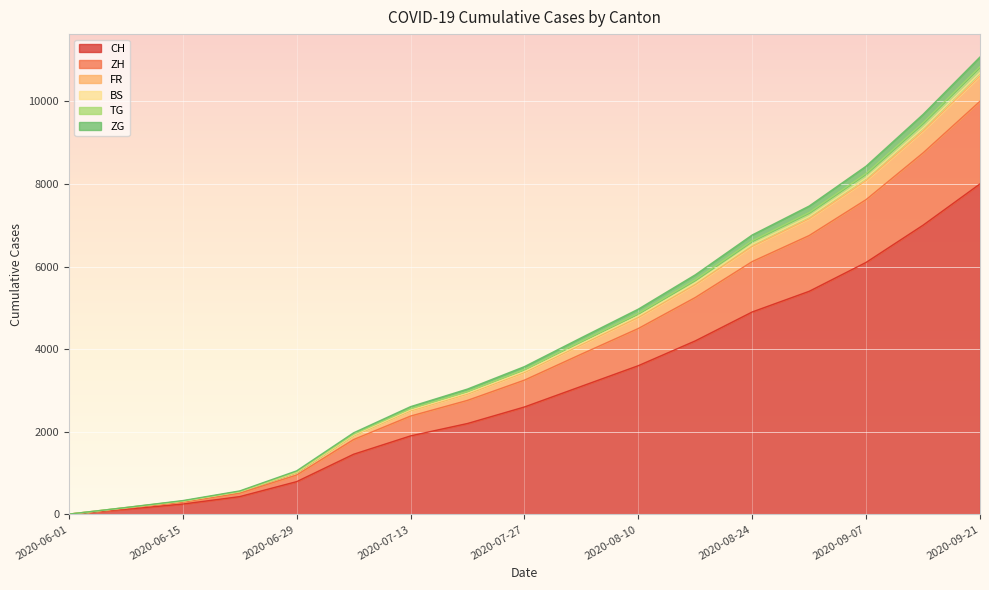

What is the total value across all series at 2020-08-10?

4969